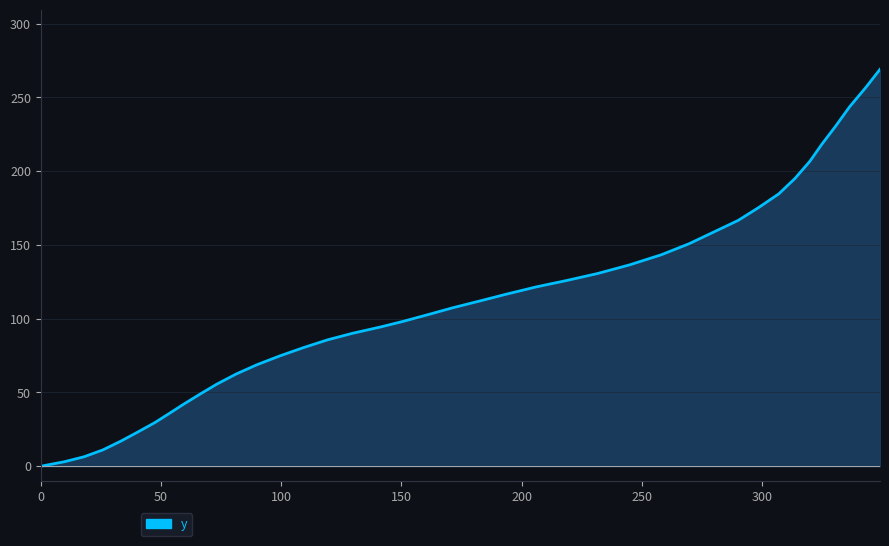

What is the maximum value shown in the chart?

269.0